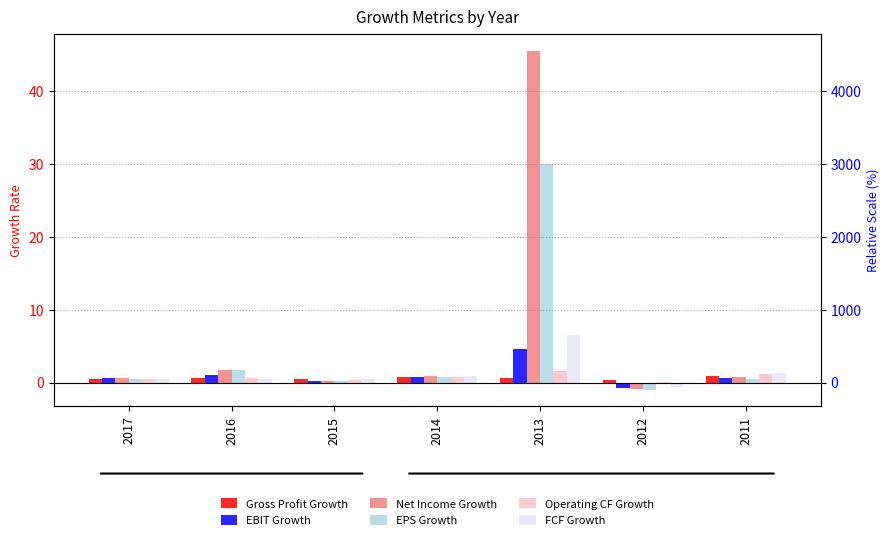

At which label is Operating CF Growth closest to 0?

2012